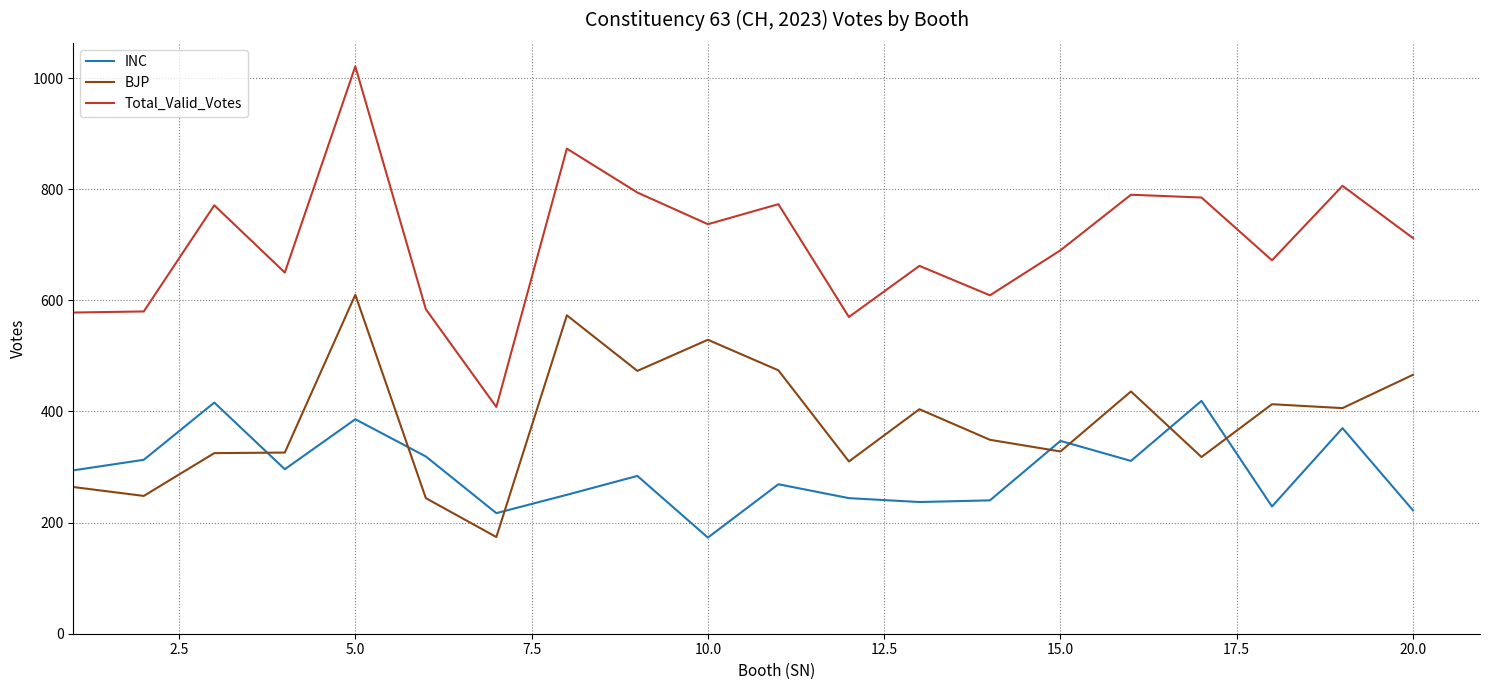

What is the maximum value for INC?

419